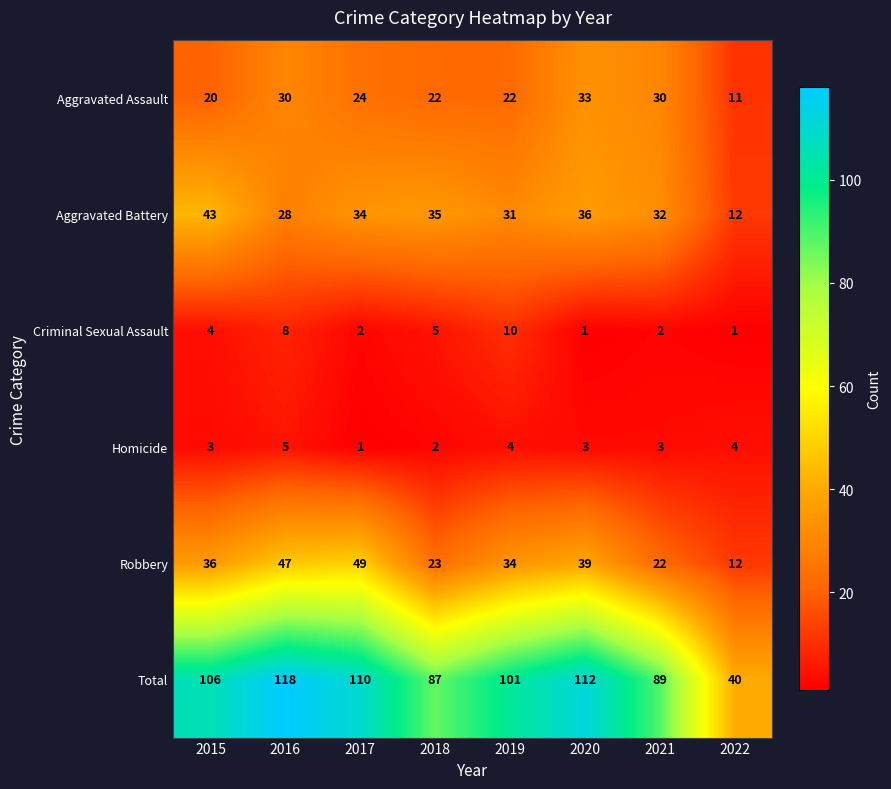

Rank the series by their maximum value, from highest to lowest.

Total, Robbery, Aggravated Battery, Aggravated Assault, Criminal Sexual Assault, Homicide